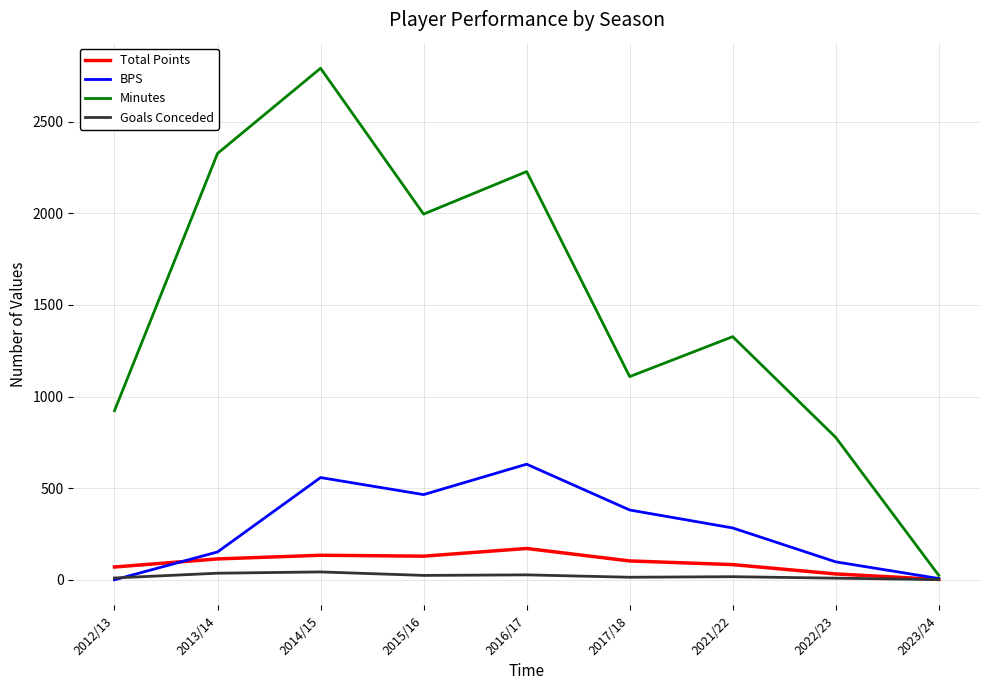

Which series has the largest total across all categories?

Minutes